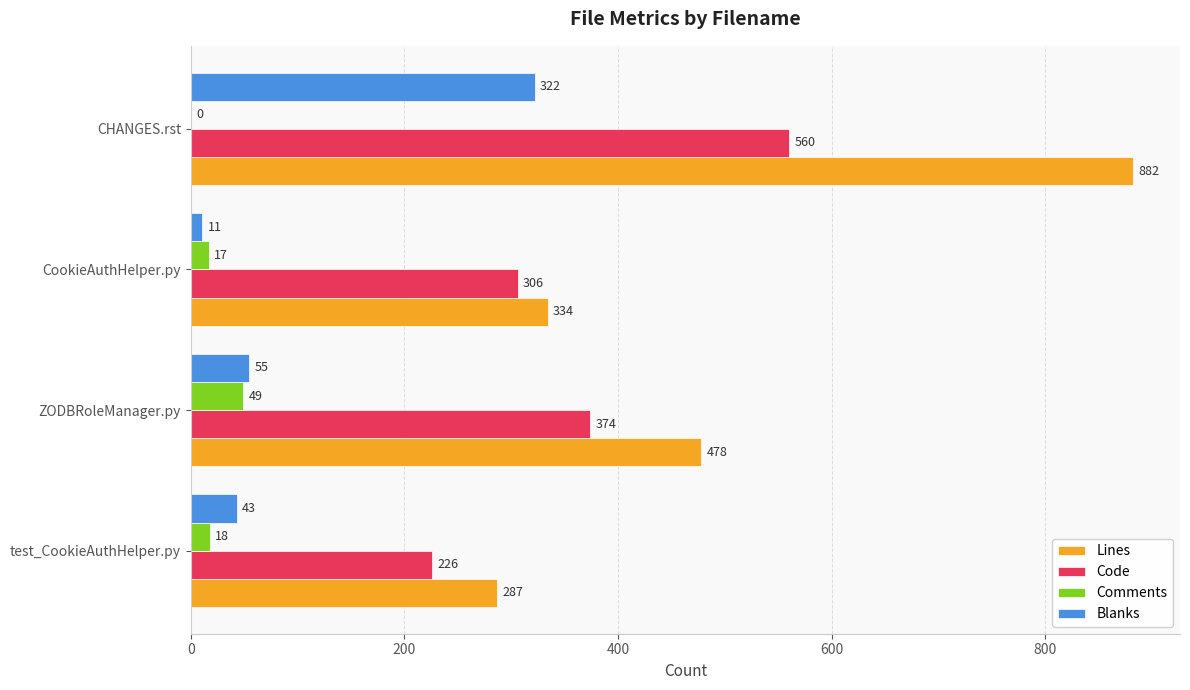

How many series are shown in this chart?

4